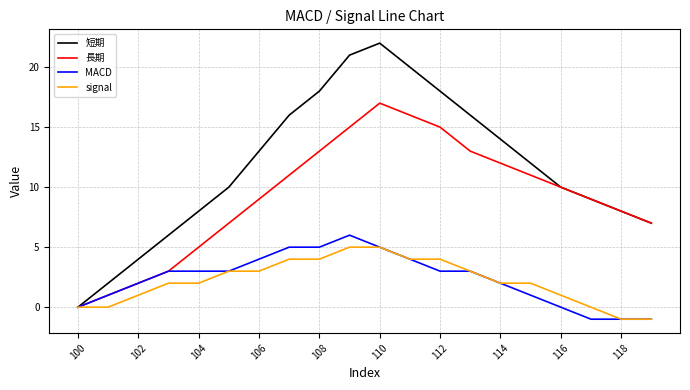

Which series has the largest total across all categories?

短期